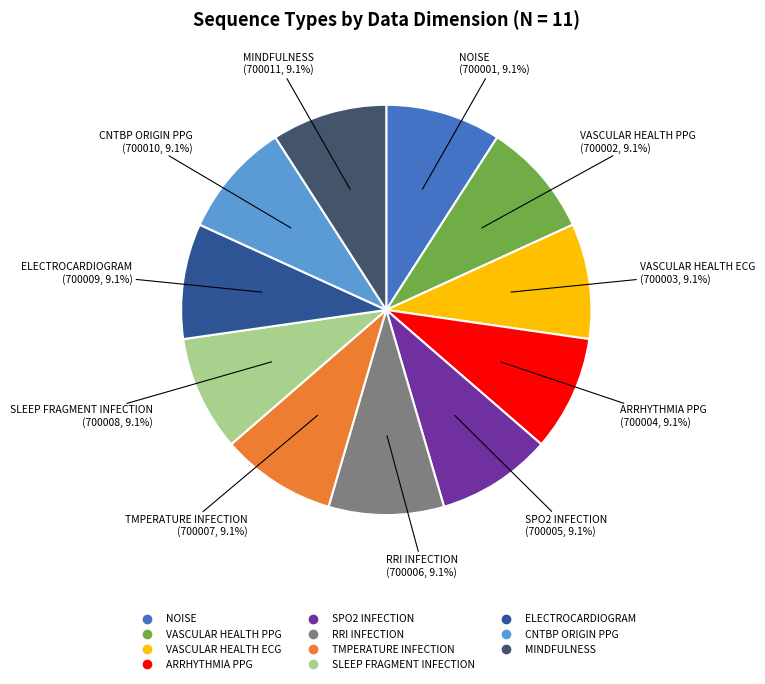

Combined, do ARRHYTHMIA PPG and ELECTROCARDIOGRAM account for over 50%?

No